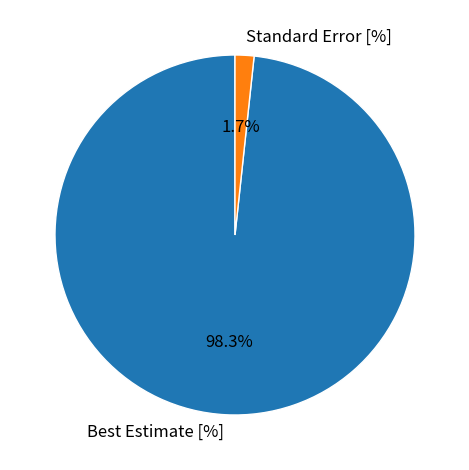

Rank the categories by value from highest to lowest.

Best Estimate [%], Standard Error [%]